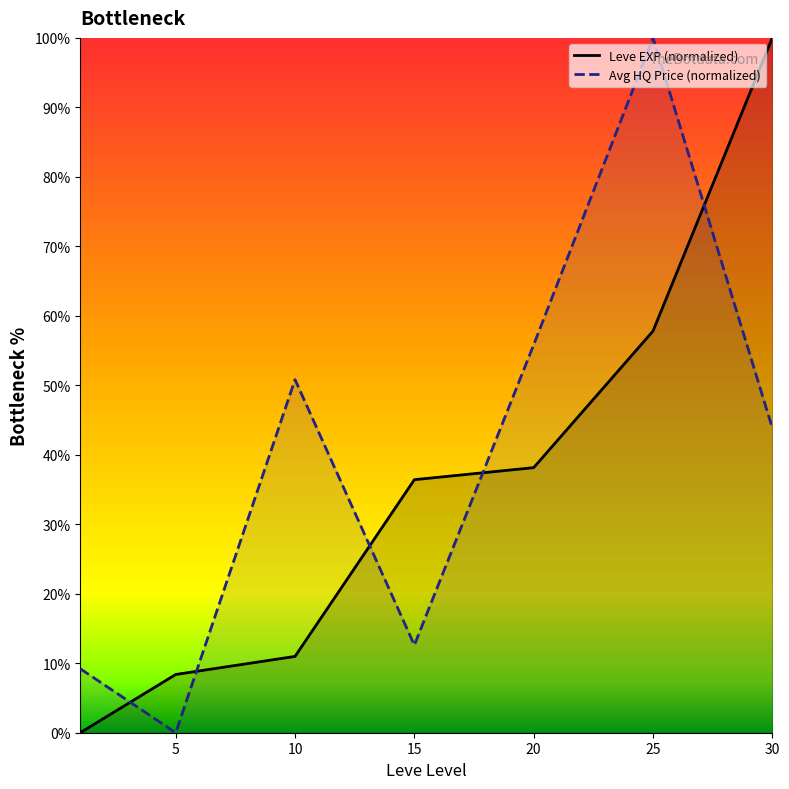

Which series changed the most between 10 and 20?

Leve EXP (normalized)